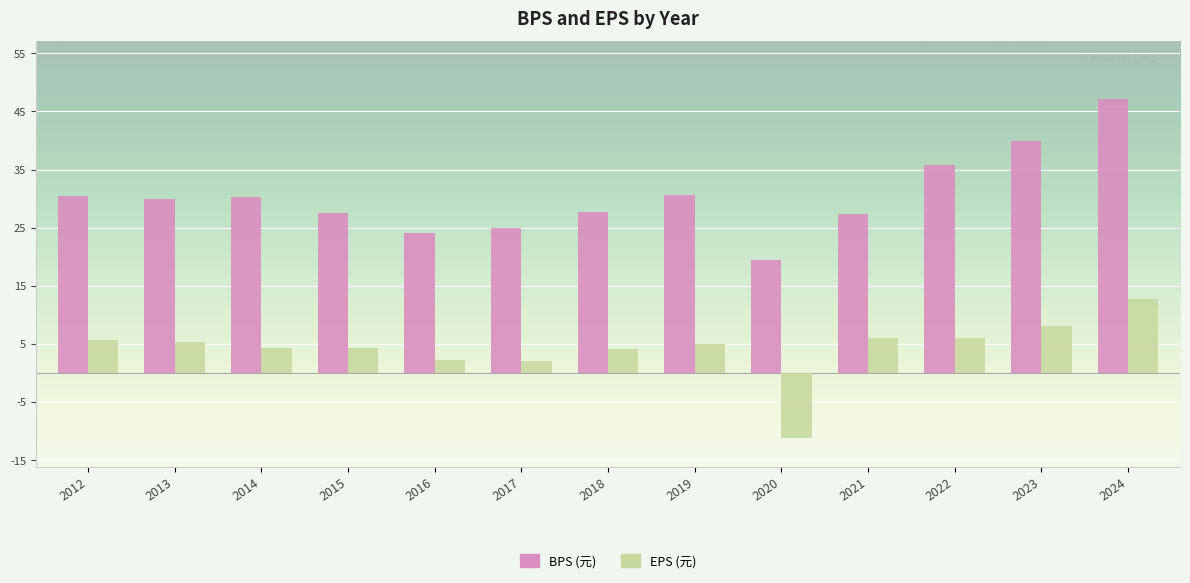

What is the difference between the highest and lowest values at 2012?

24.8